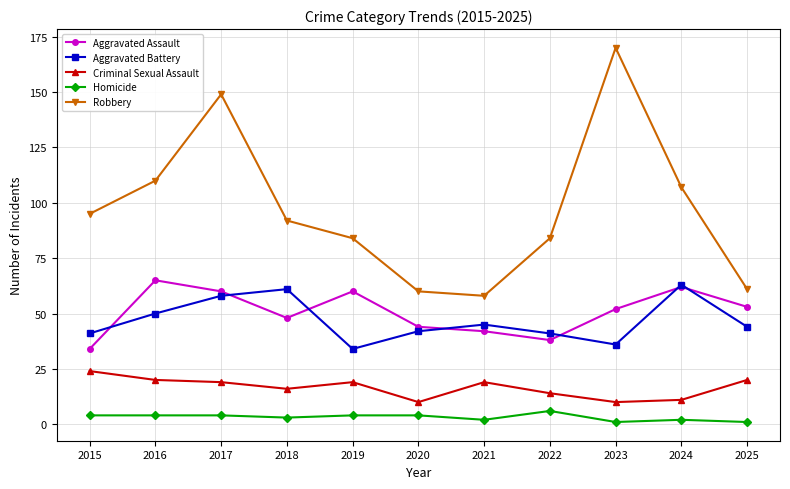

True or false: Aggravated Battery and Criminal Sexual Assault cross at least once.

False